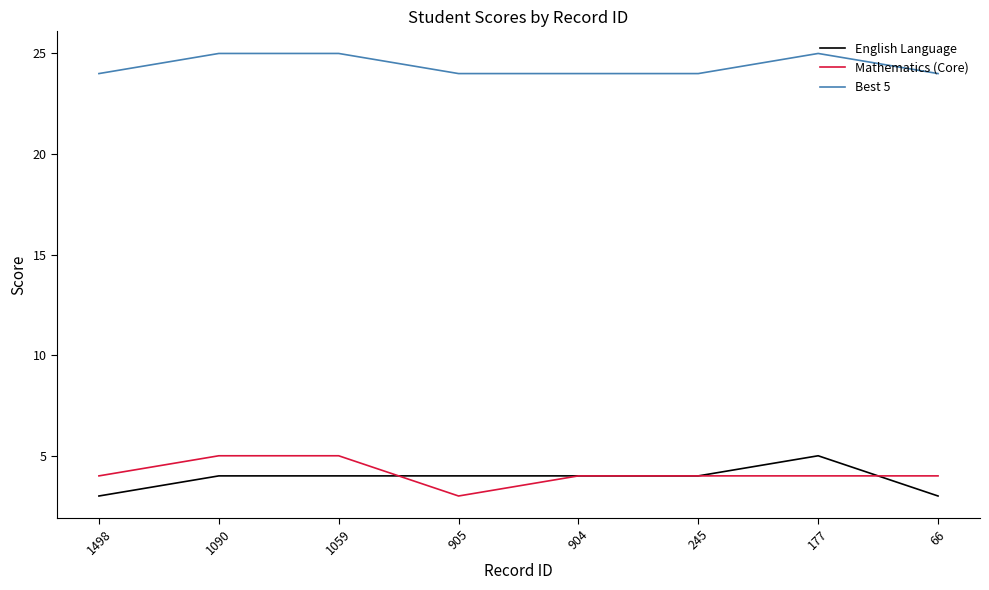

Reading right to left, extract all data points from this chart.

English Language: 66=3	177=5	245=4	904=4	905=4	1059=4	1090=4	1498=3
Mathematics (Core): 66=4	177=4	245=4	904=4	905=3	1059=5	1090=5	1498=4
Best 5: 66=24	177=25	245=24	904=24	905=24	1059=25	1090=25	1498=24